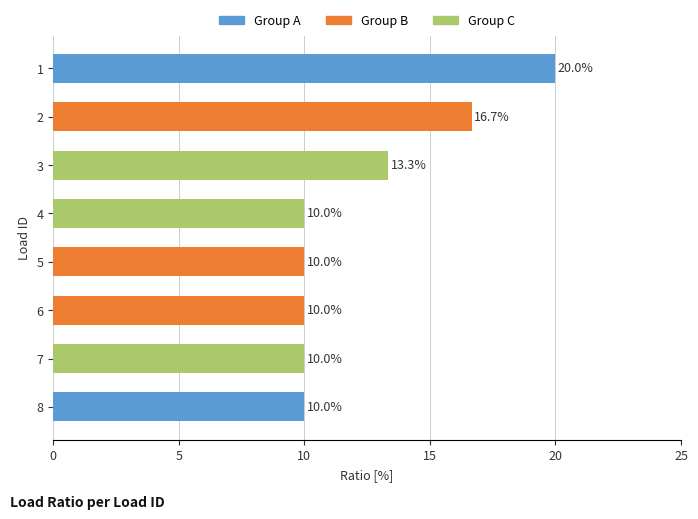

What is the smallest value displayed?

10.0